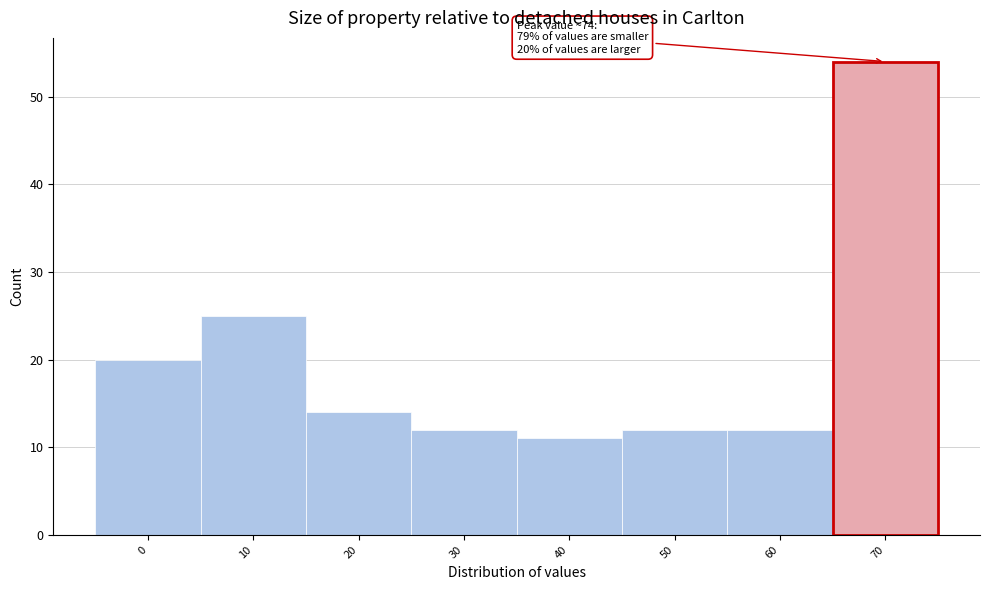

Reading right to left, extract all data points from this chart.

70=54	60=12	50=12	40=11	30=12	20=14	10=25	0=20